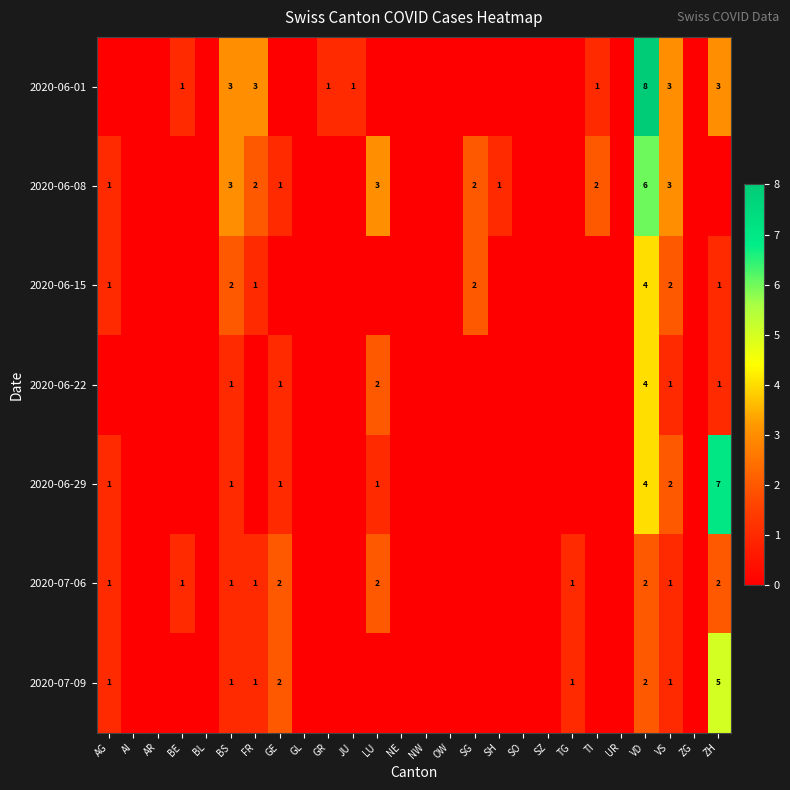

True or false: 2020-06-08 has a value of 5 at VS.

False